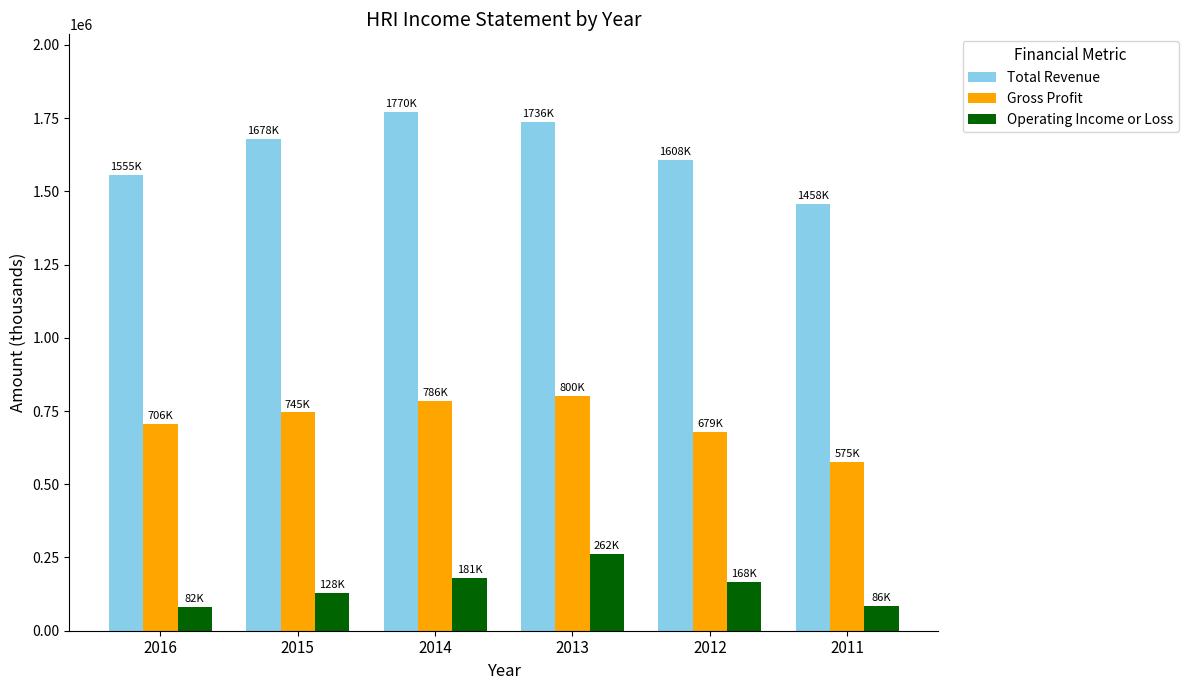

What is the highest value of the Total Revenue series?

1770400